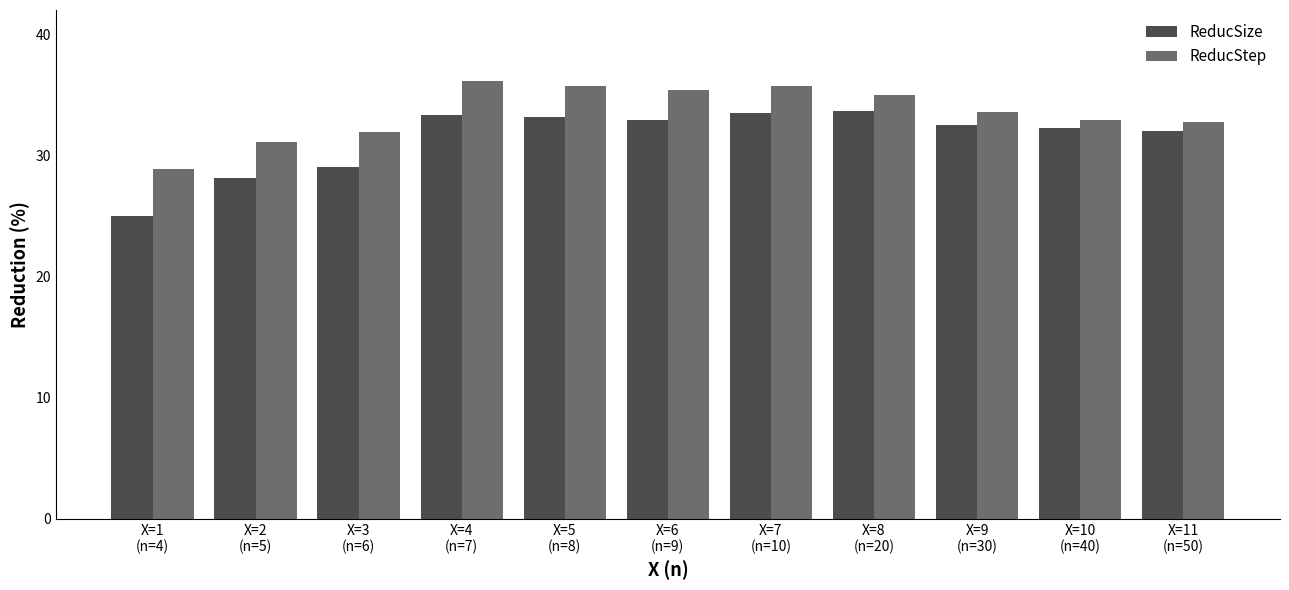

What is the value of the ReducSize bar at the 11th from the left?

32.0